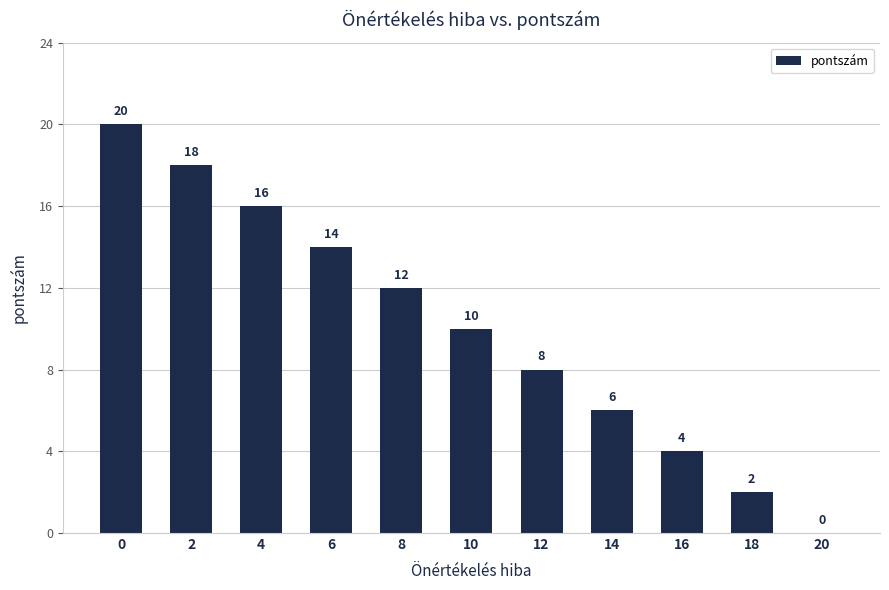

What is the maximum value shown in the chart?

20